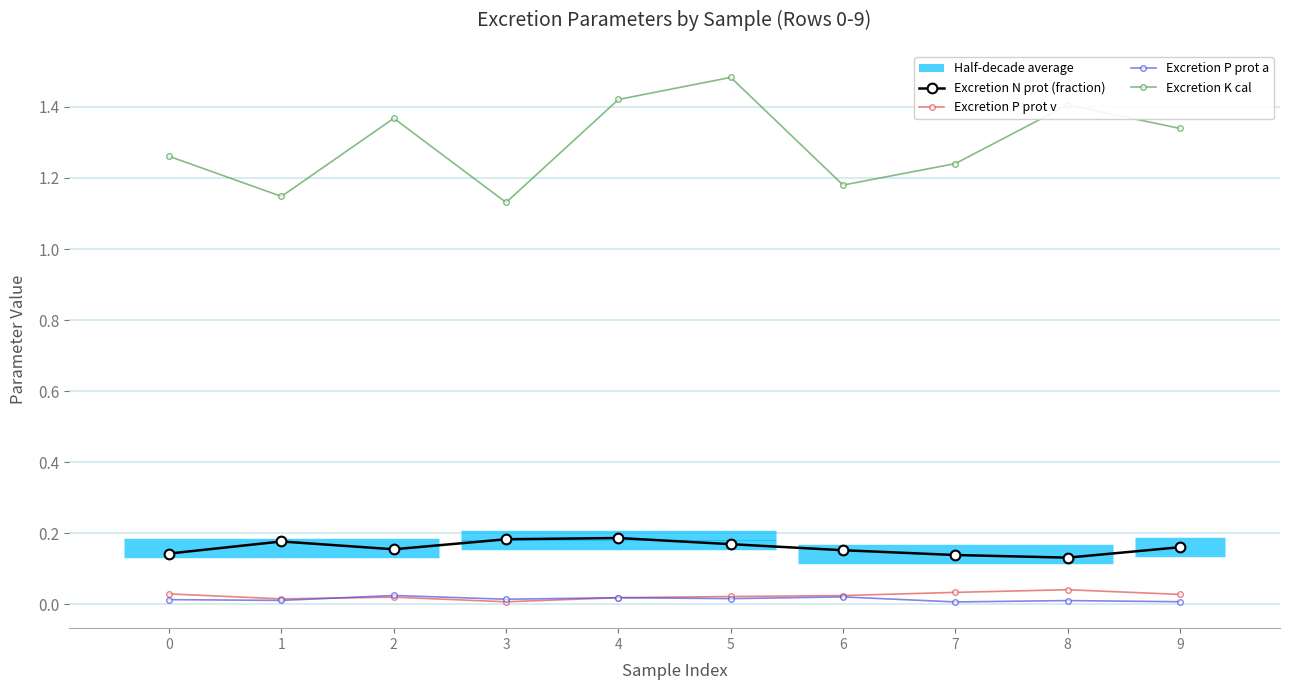

Which has a higher value, 5 or 4?

4